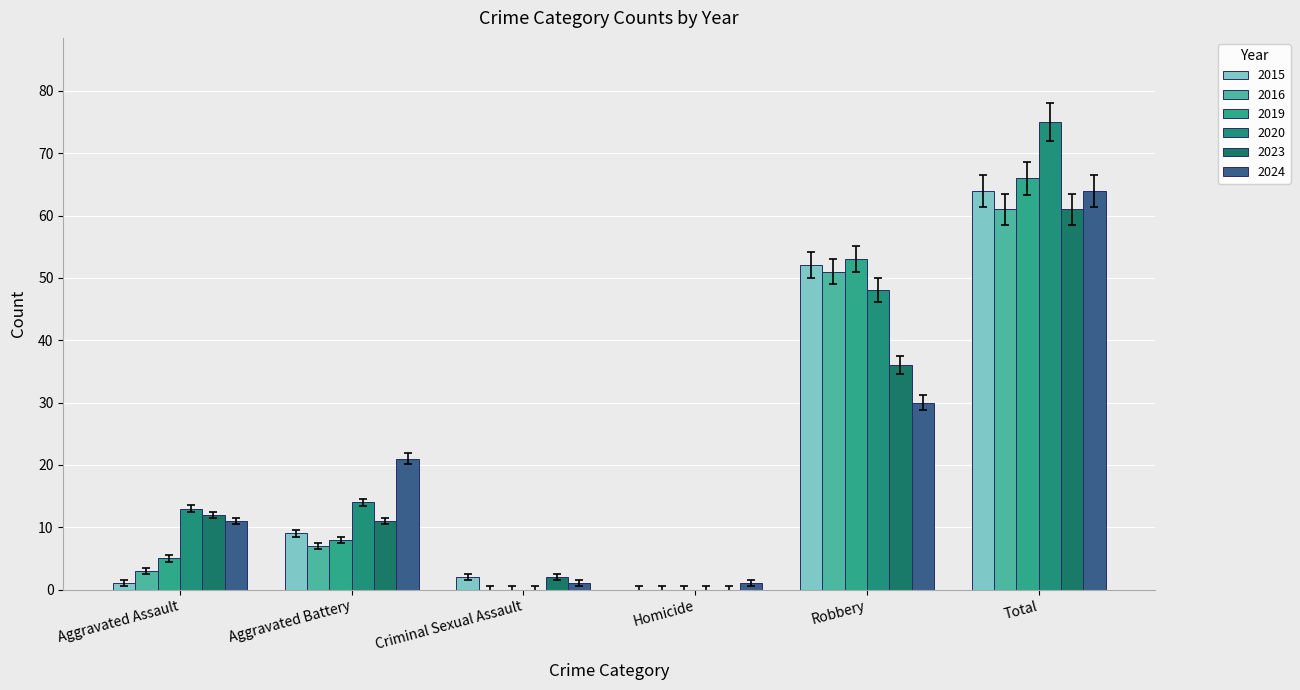

At which category does the chart reach its minimum across all series?

Homicide